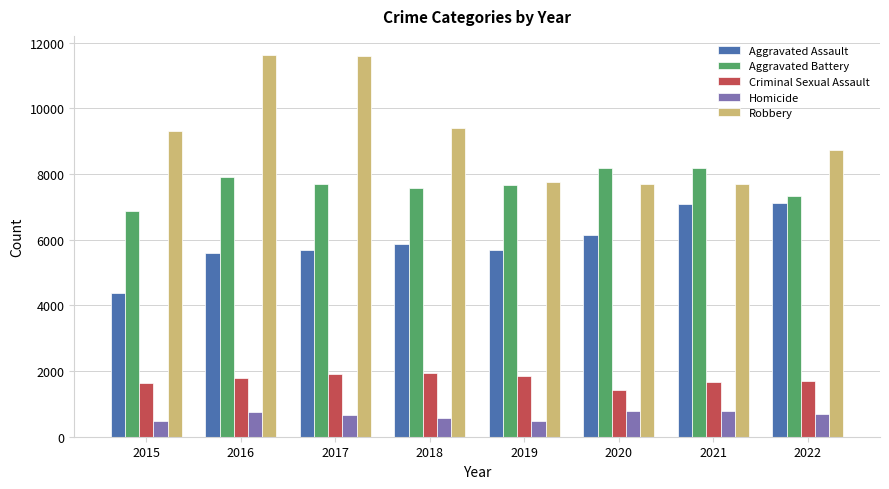

What are all the series names shown in the legend?

Aggravated Assault, Aggravated Battery, Criminal Sexual Assault, Homicide, Robbery